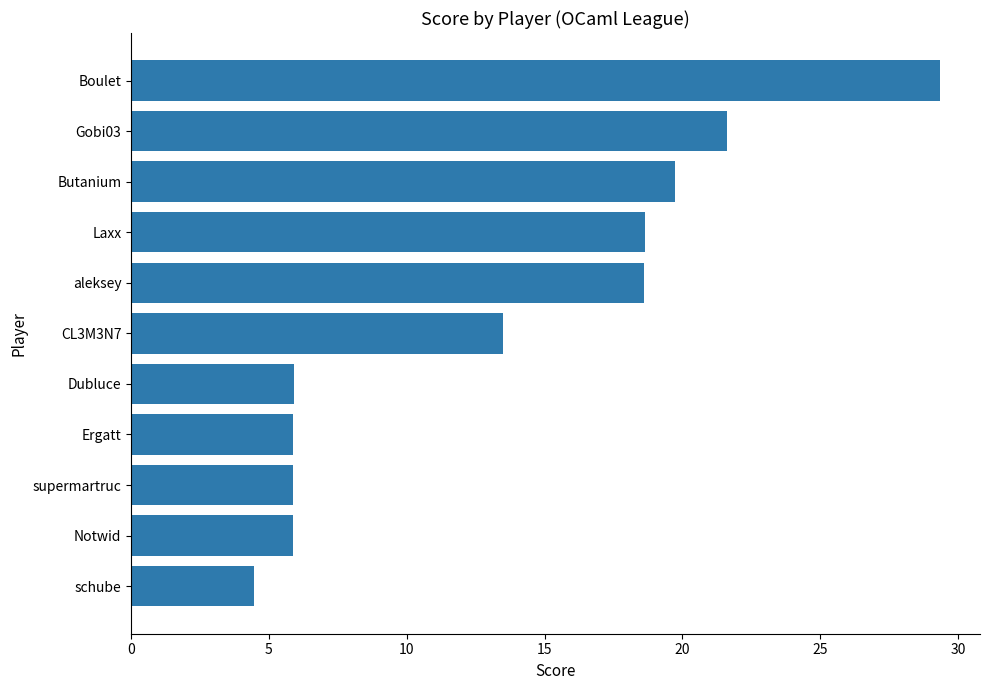

How many bars are there in total?

11